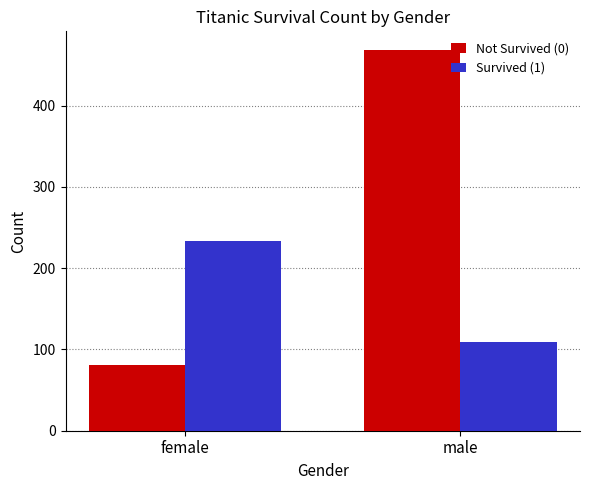

At which category is the sum across all series the highest?

male